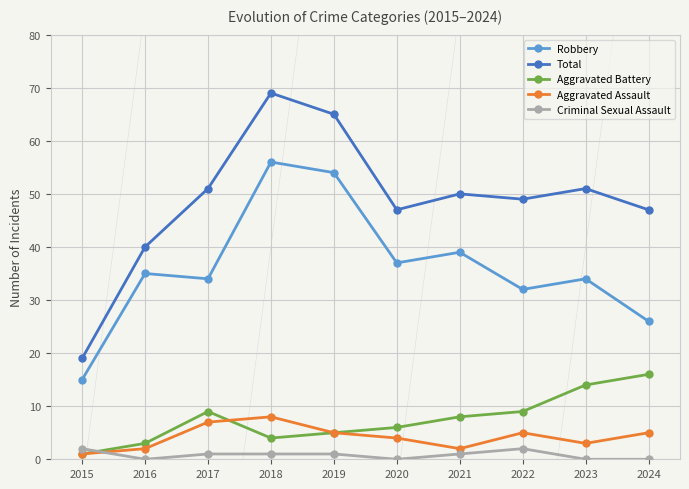

True or false: Total has a value of 47 at 2020.

True